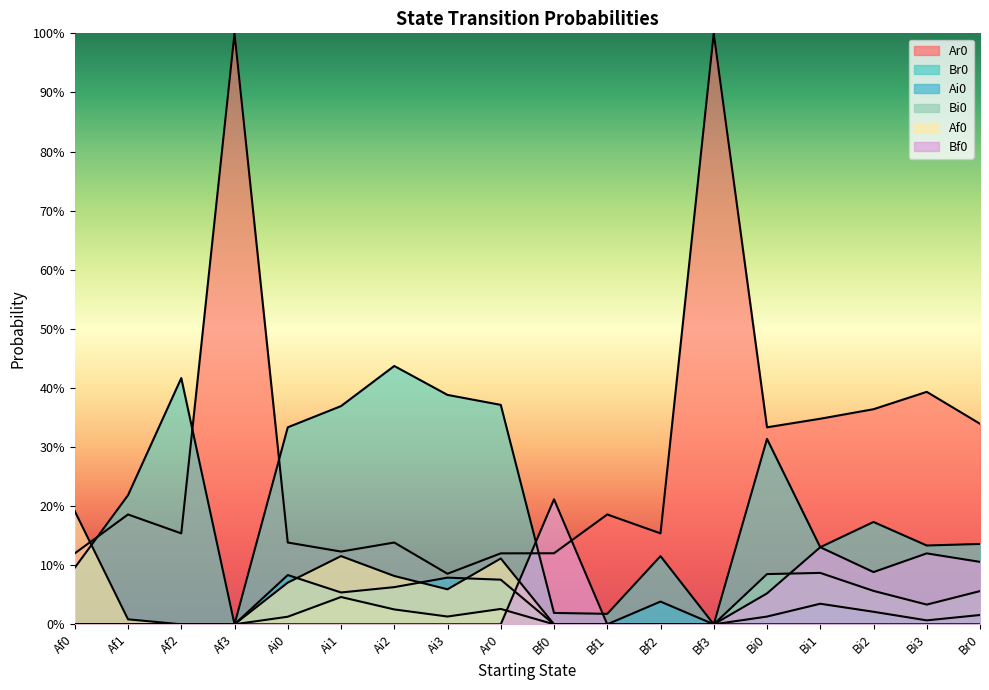

Does the chart display data point markers on the line(s)?

No